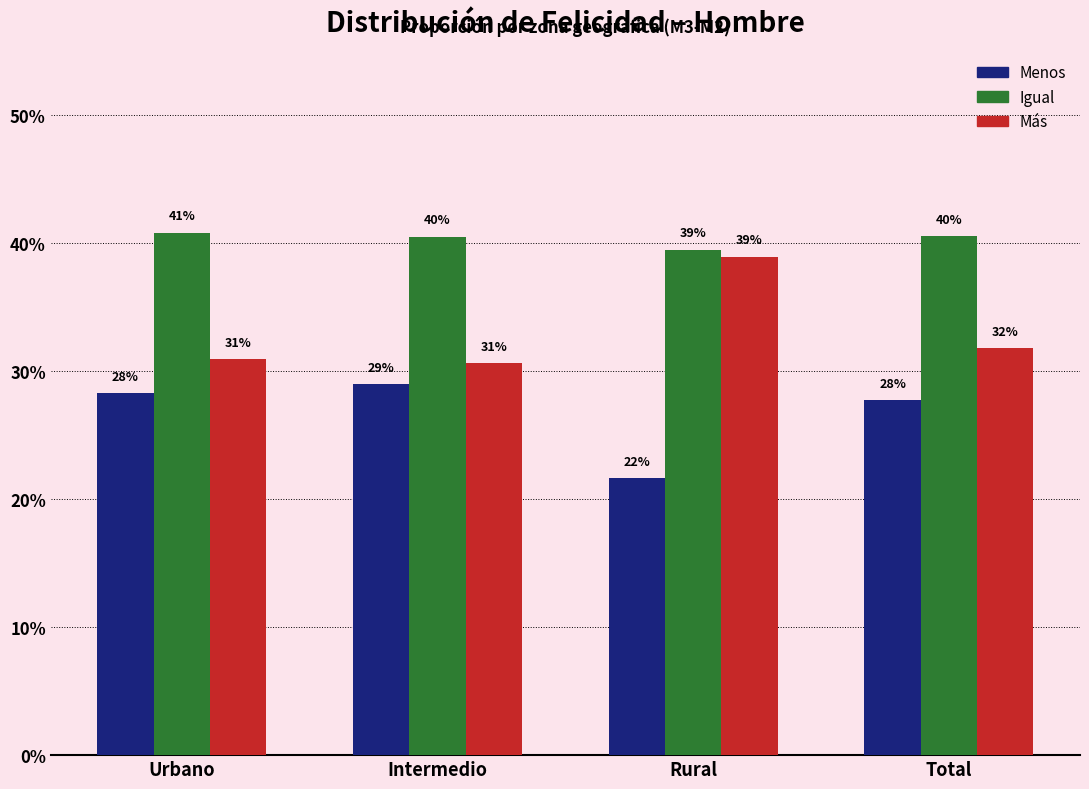

Does the chart contain any negative values?

No